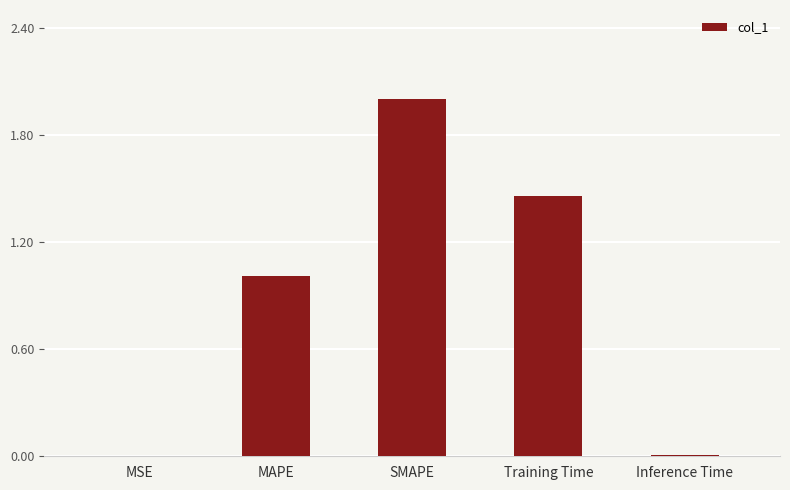

What is the approximate value at SMAPE?

2.0